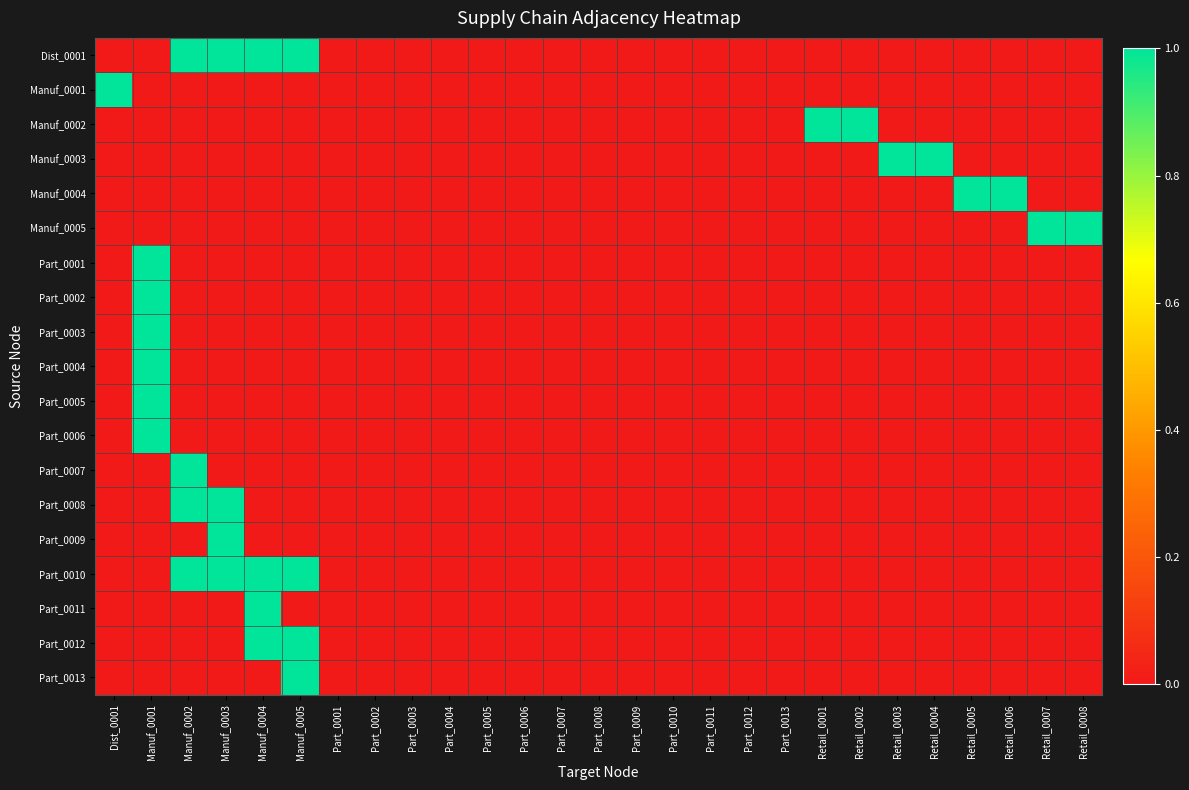

How many data points does each series have?

27